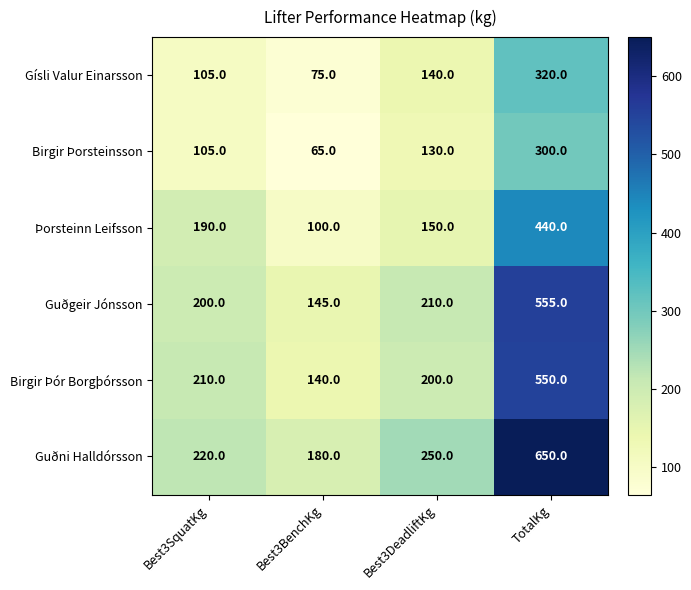

What value does the Guðgeir Jónsson series have at Best3SquatKg, to the nearest 5?

200